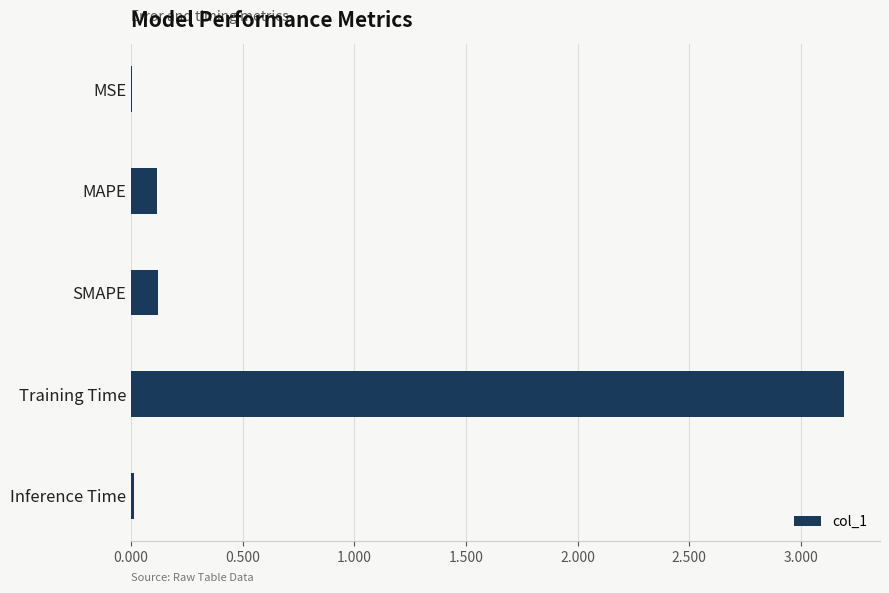

The value at MAPE is 0.1. True or false?

True